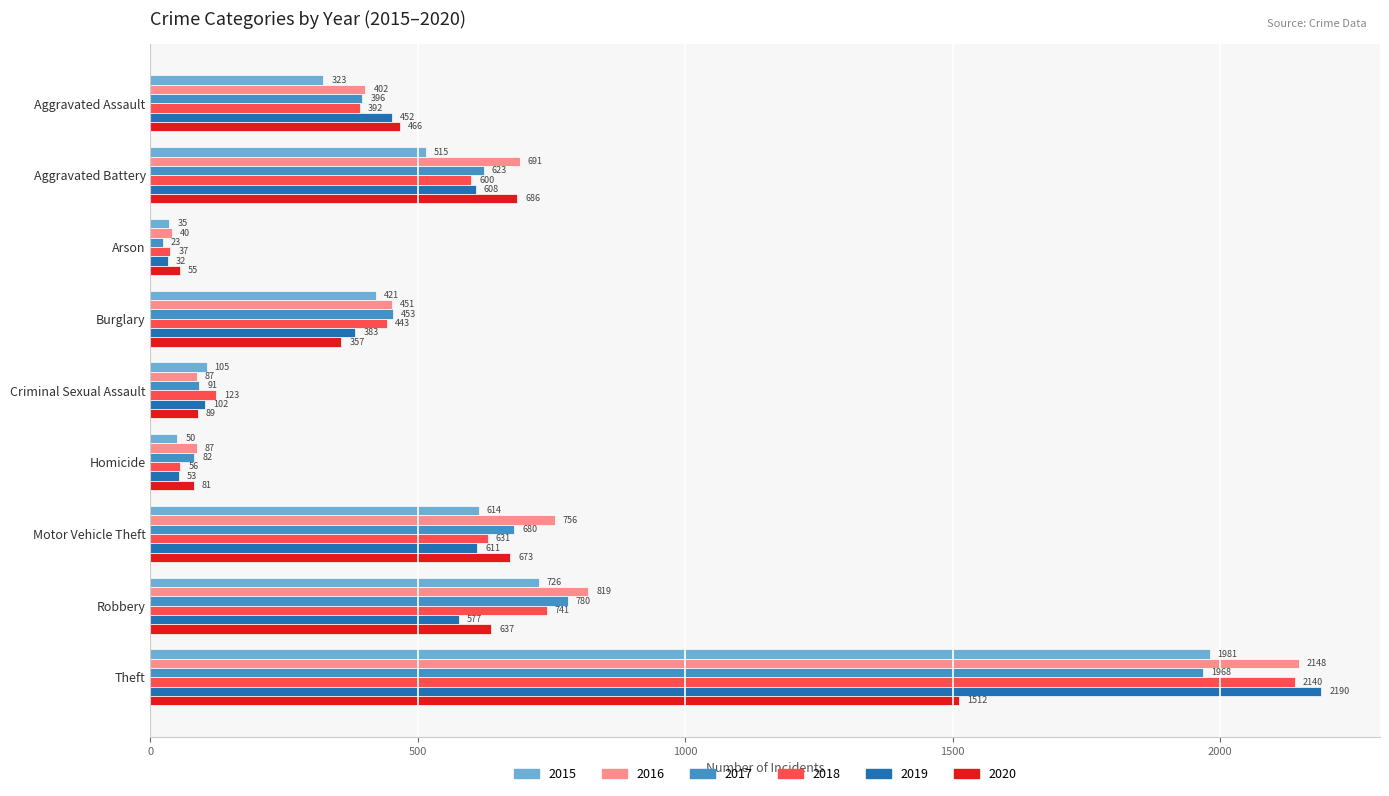

List the labels in order of 2015 value, smallest first.

Arson, Homicide, Criminal Sexual Assault, Aggravated Assault, Burglary, Aggravated Battery, Motor Vehicle Theft, Robbery, Theft